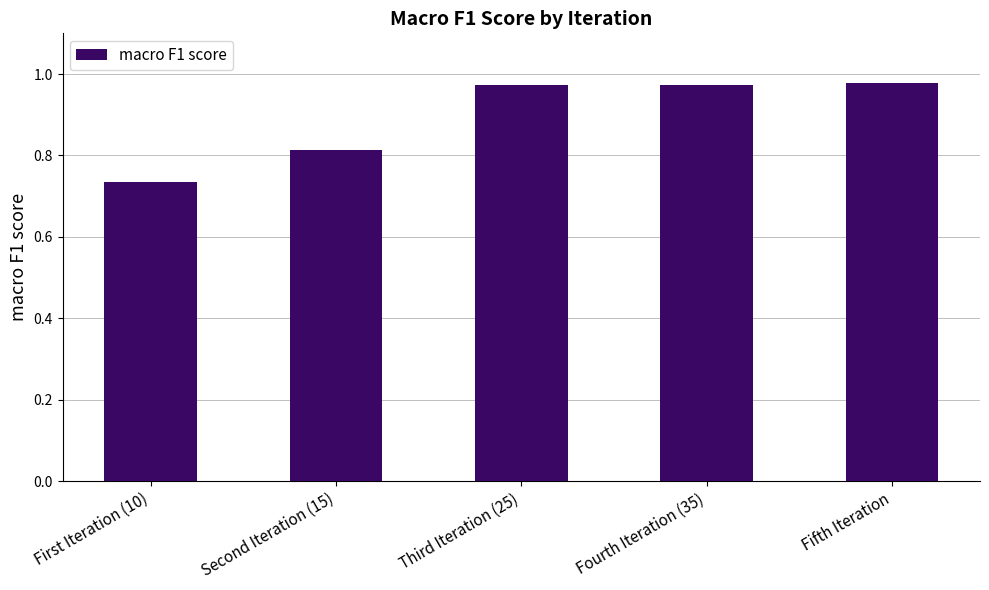

What is the label of the 3rd bar from the right?

Third Iteration (25)